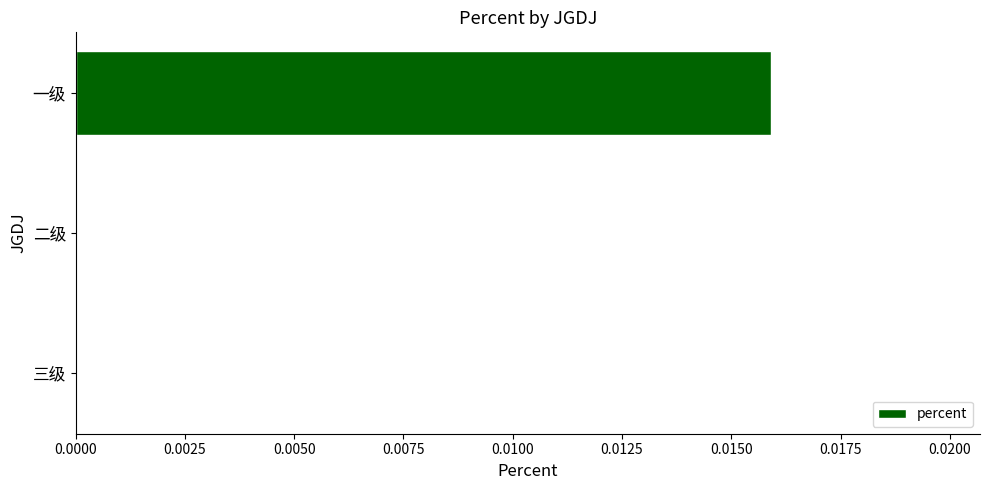

Is it true that the value at 一级 is 0.0?

True